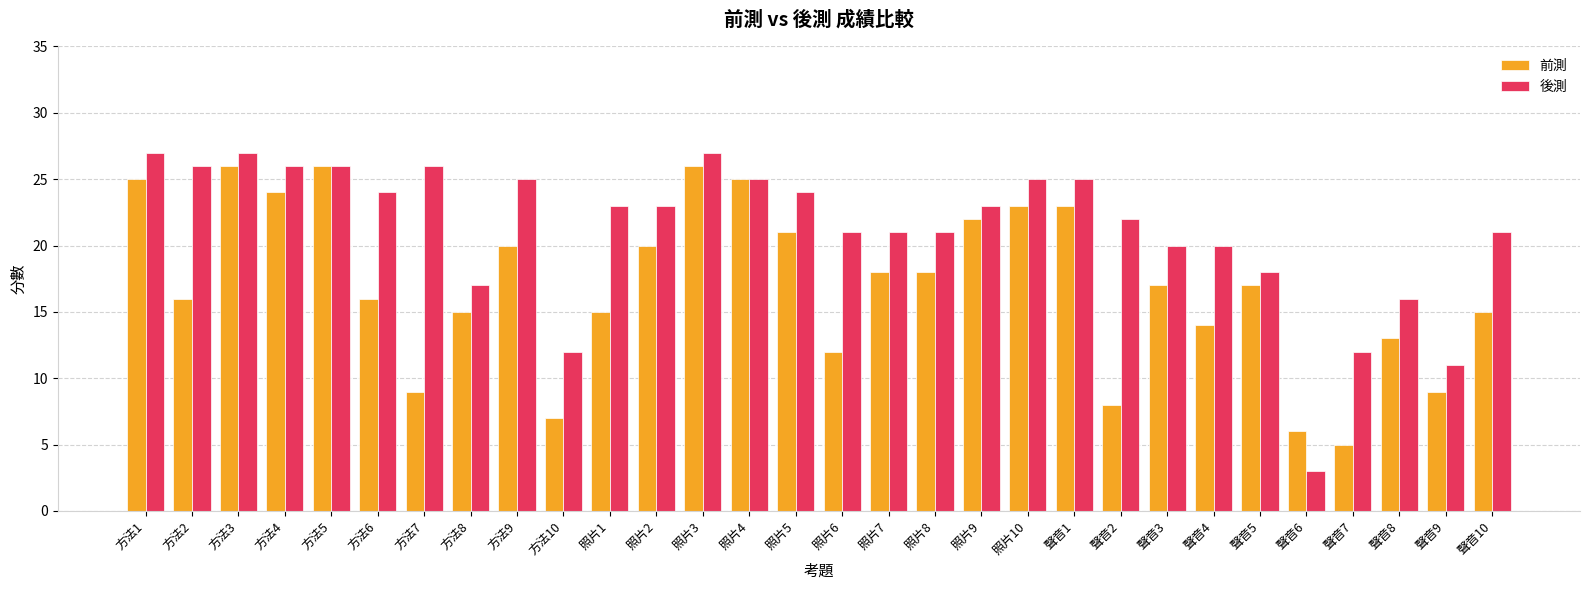

Does the chart contain stacked bars?

No